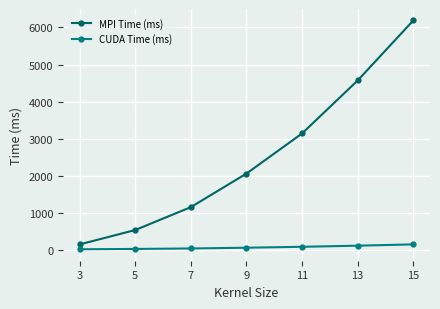

How many lines are shown in the chart?

2